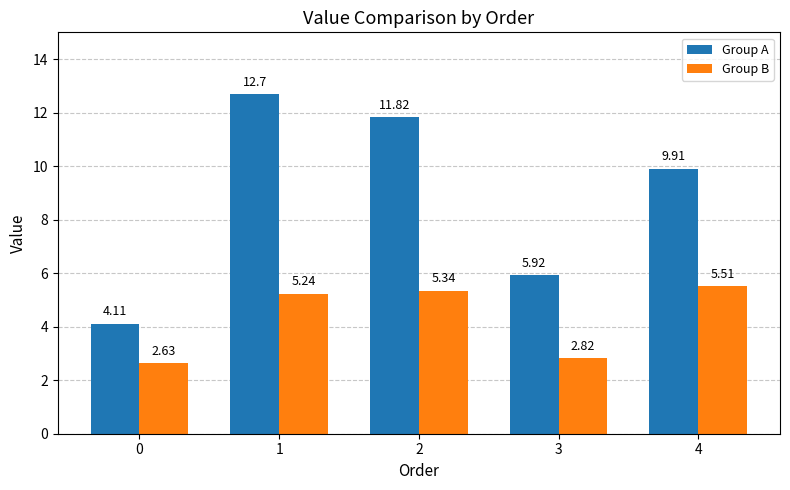

Which series has the largest range (max minus min)?

Group A